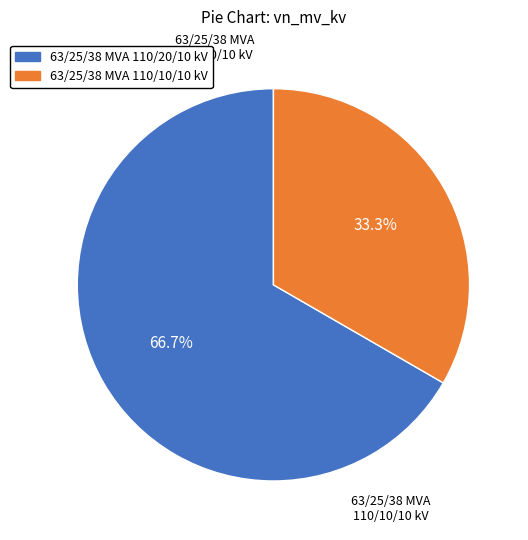

Count the number of slices in the pie.

2